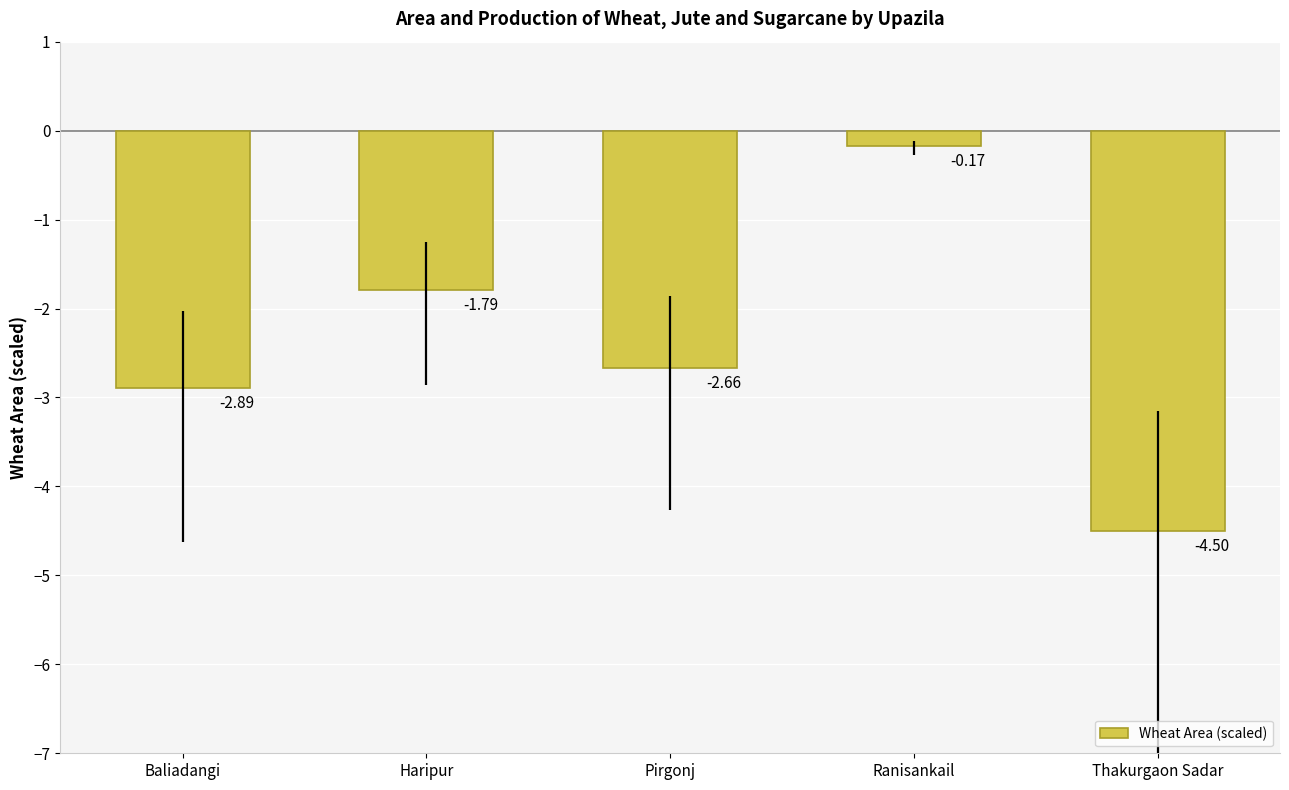

Which category has the highest value across all series?

Ranisankail